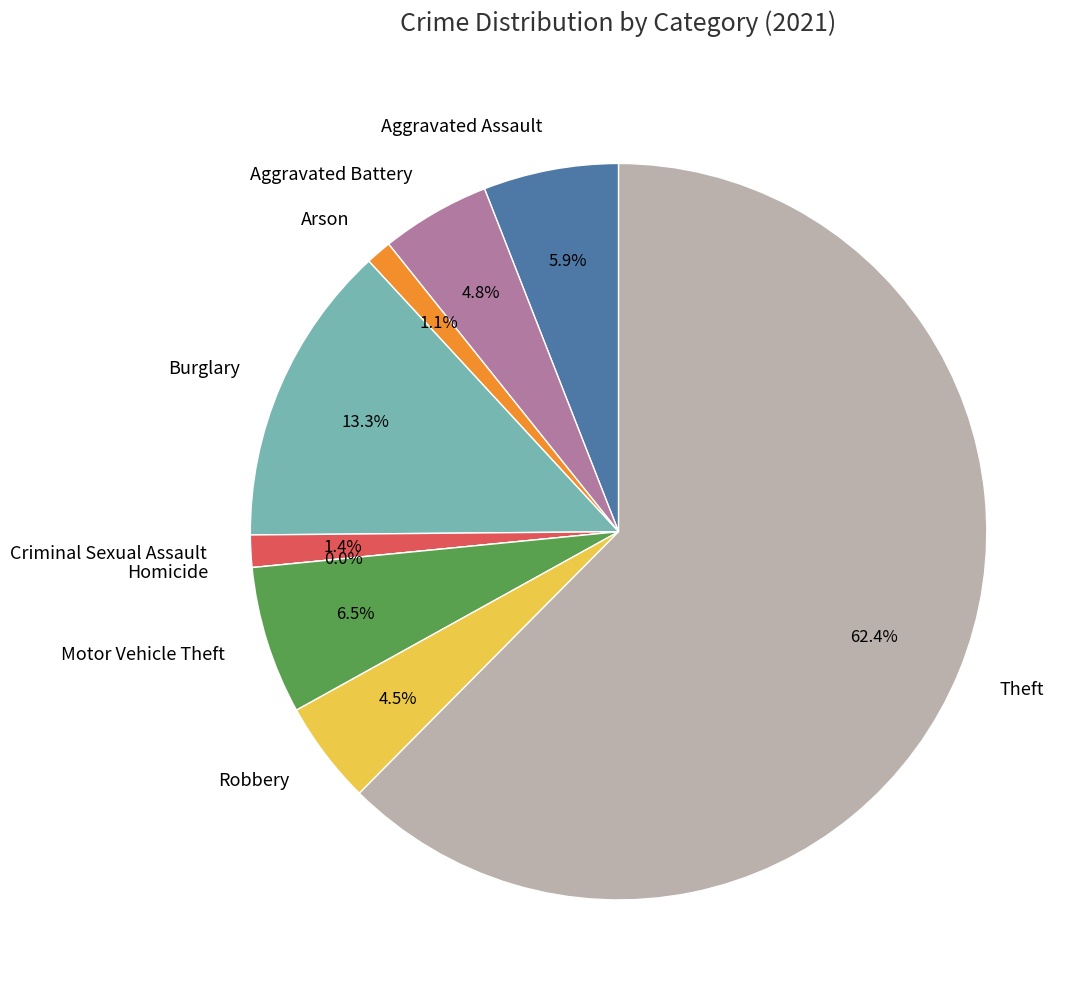

Does any single category account for the majority?

Yes